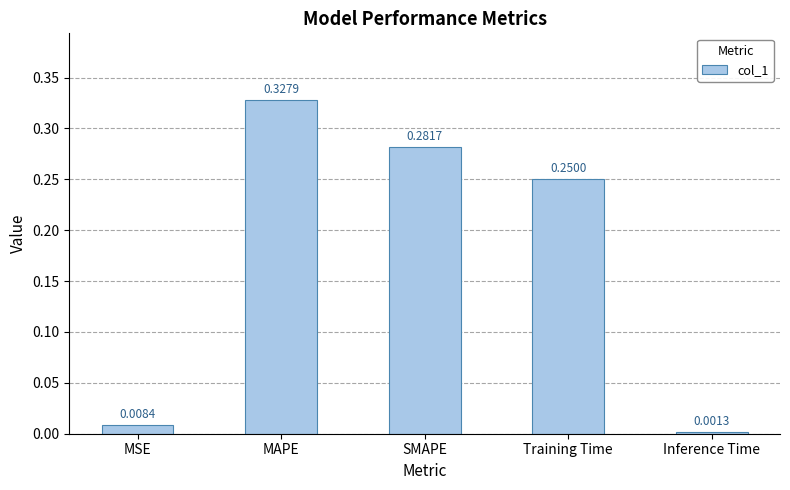

What is the label of the 4th bar from the left?

Training Time